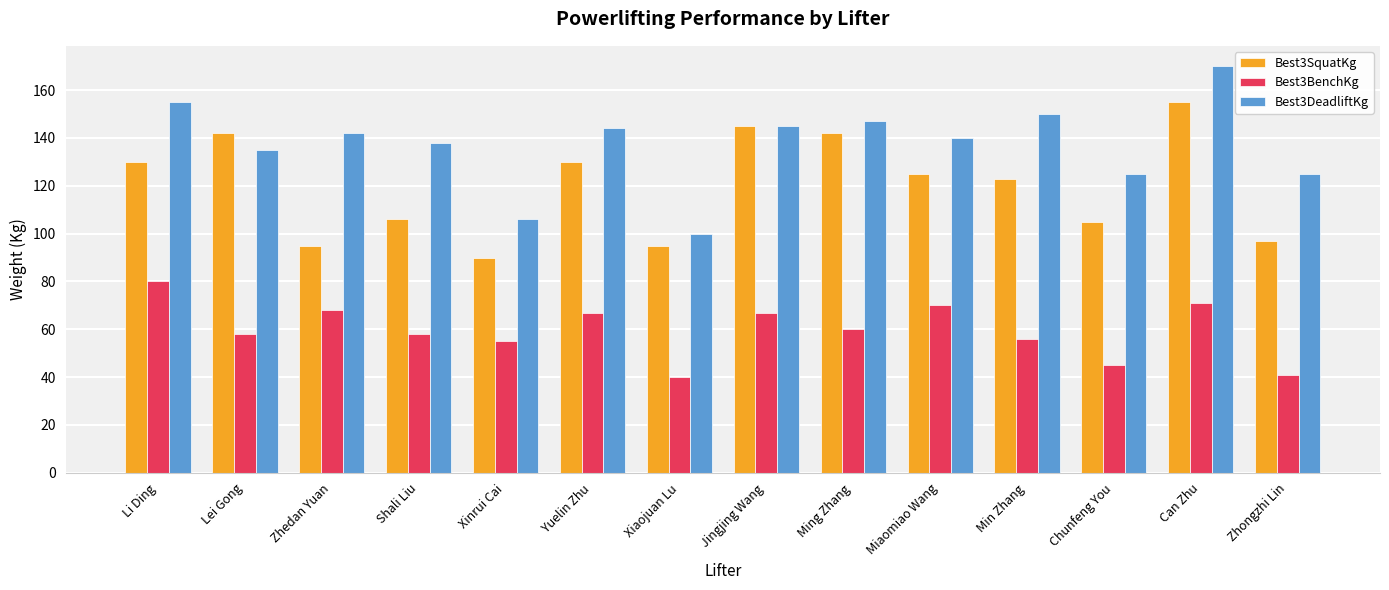

What is the maximum value for Best3BenchKg?

80